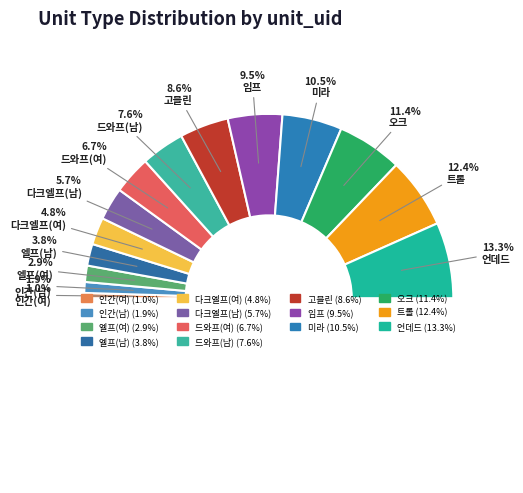

How many slices are in this pie chart?

14